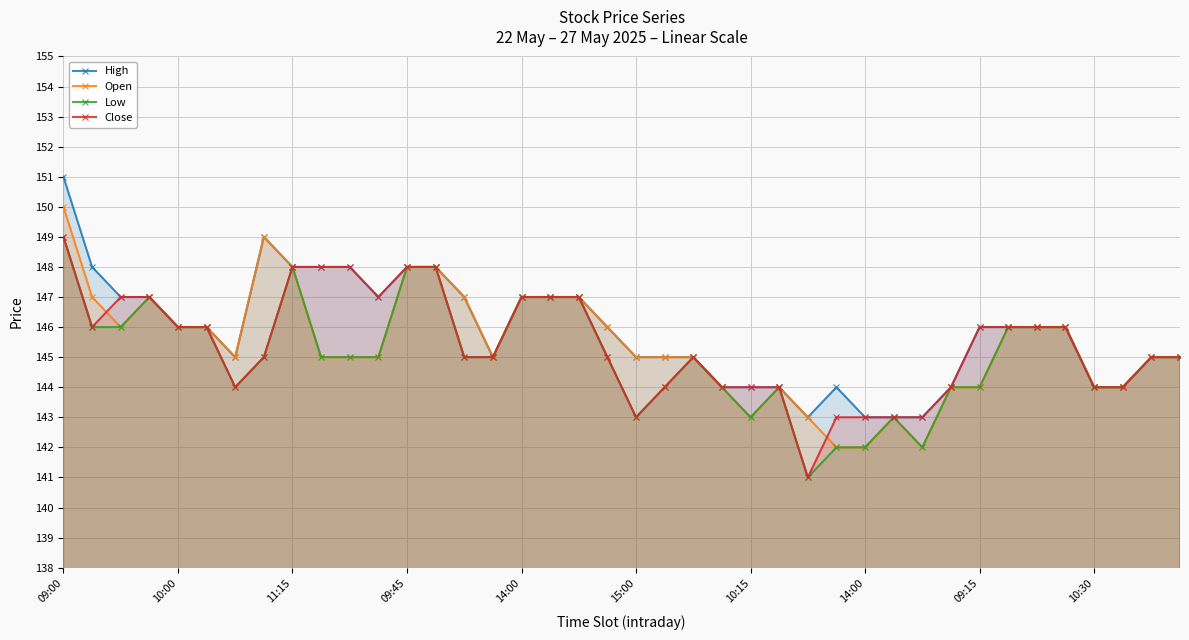

What is the smallest value displayed?

141